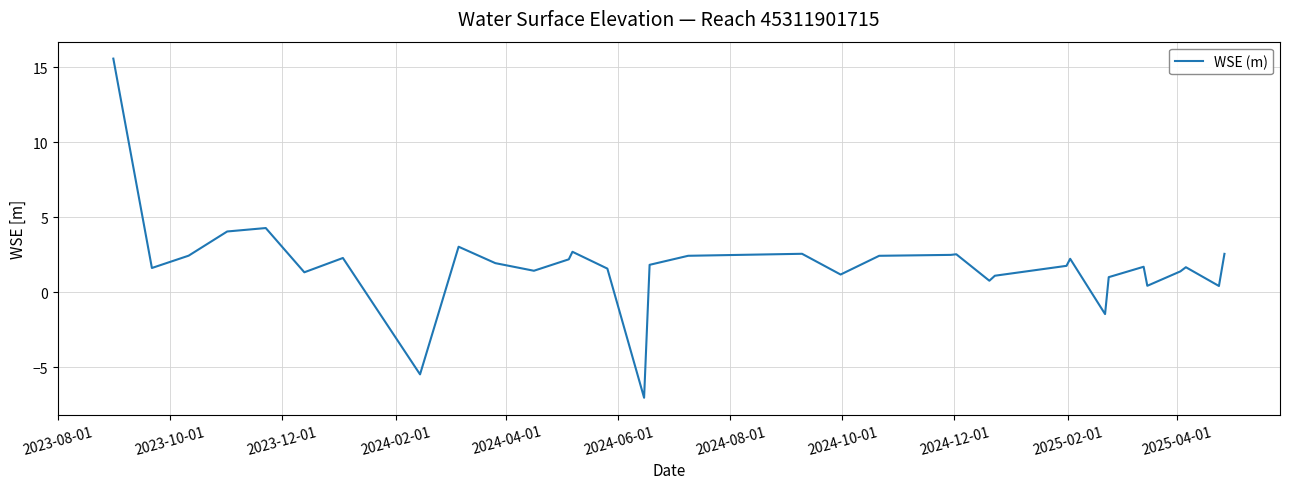

What is the smallest value displayed?

-7.0